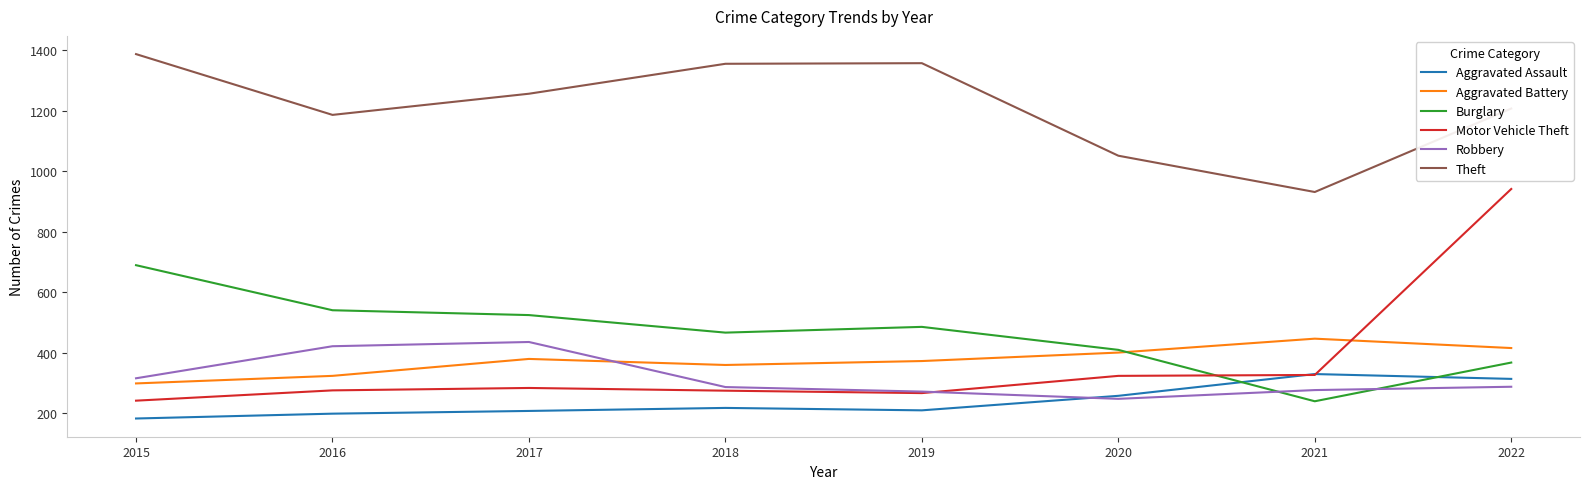

What is the minimum value for Robbery?

248